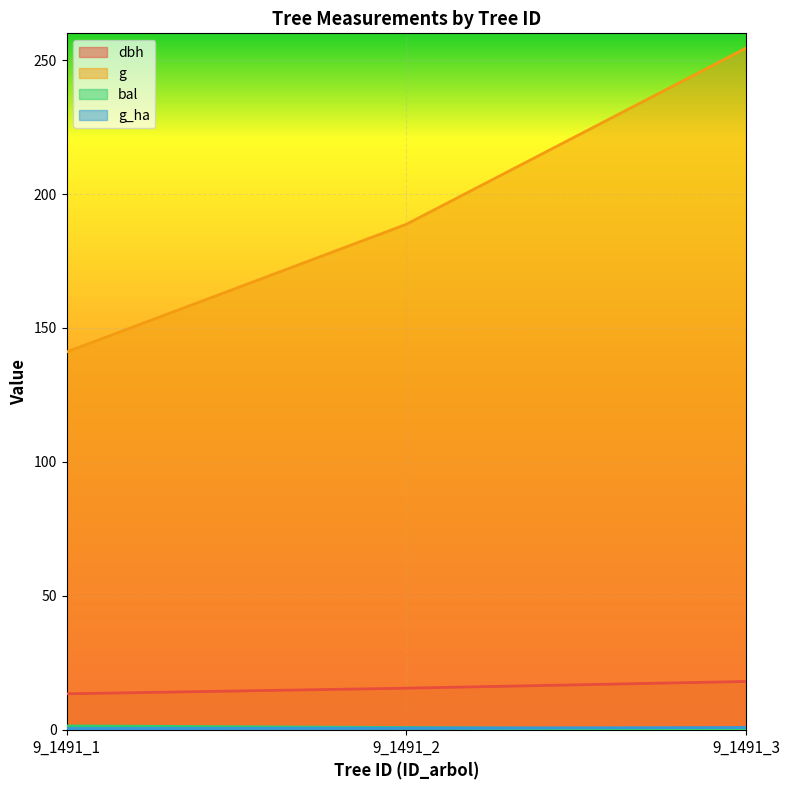

How many values in the bal series exceed 0?

2